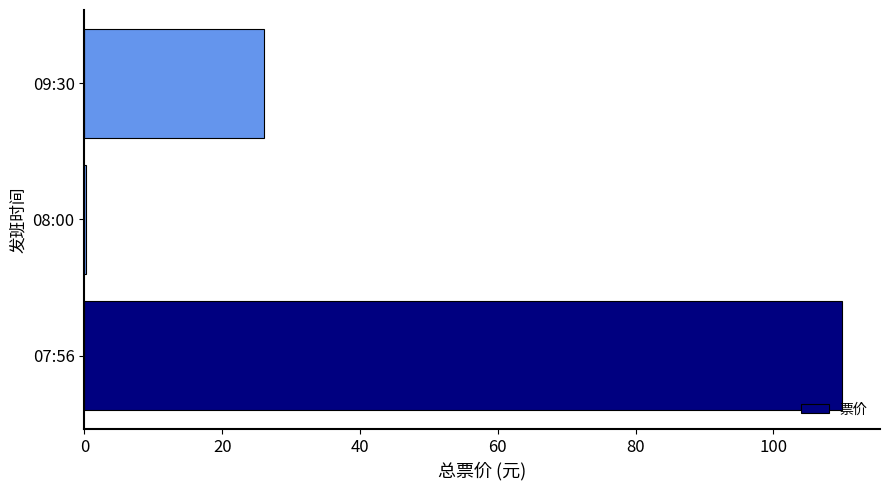

What is the greatest value displayed?

110.0